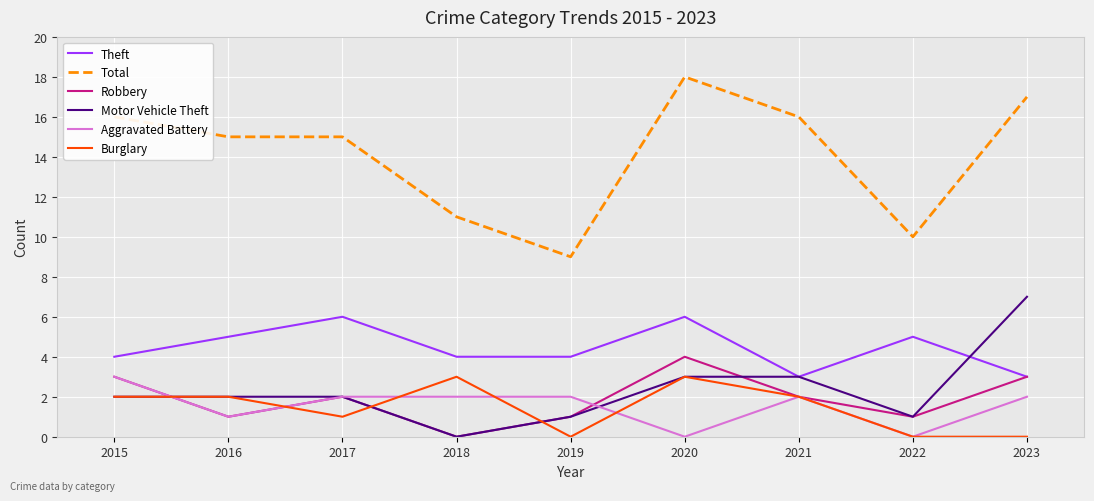

True or false: Theft and Aggravated Battery cross at least once.

False